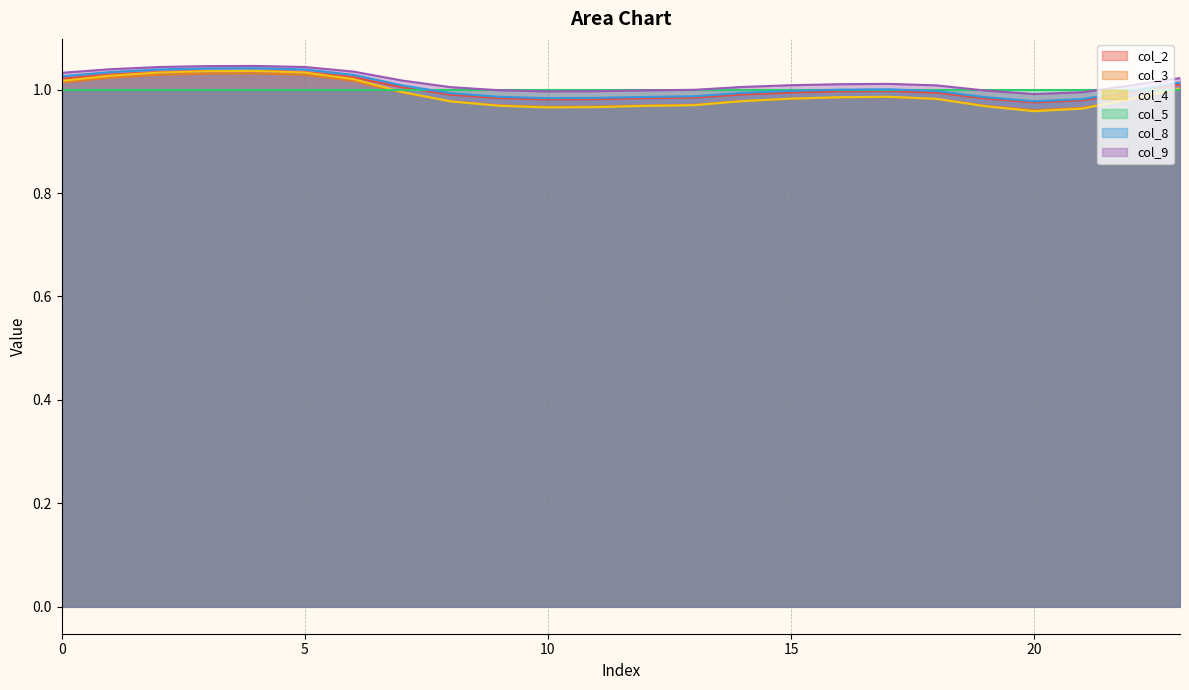

Is it true that col_9 equals 0.7 at 6?

False